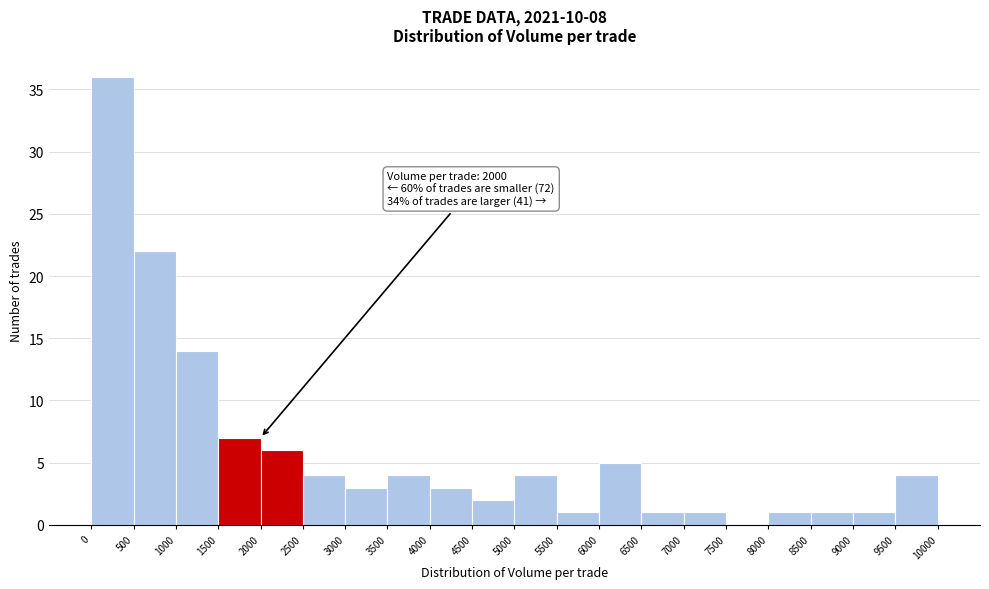

Over which range of the x-axis is the bar tallest?

0 to 500